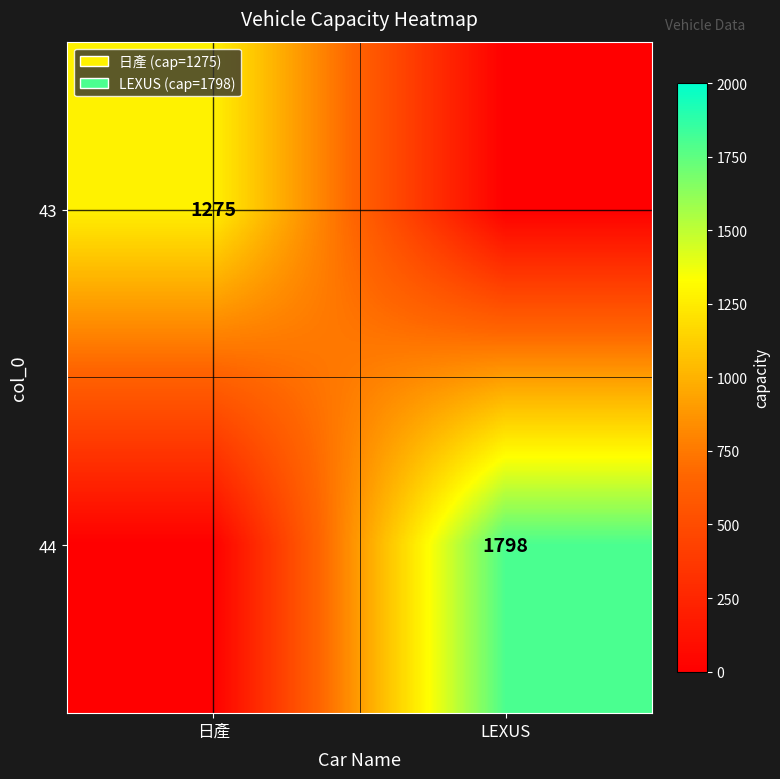

The value of 43 at 日產 is 1275. True or false?

True